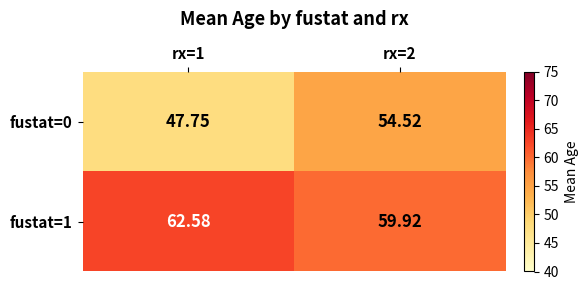

Is the value of fustat=1 at rx=2 greater than the value of fustat=0 at rx=2?

Yes